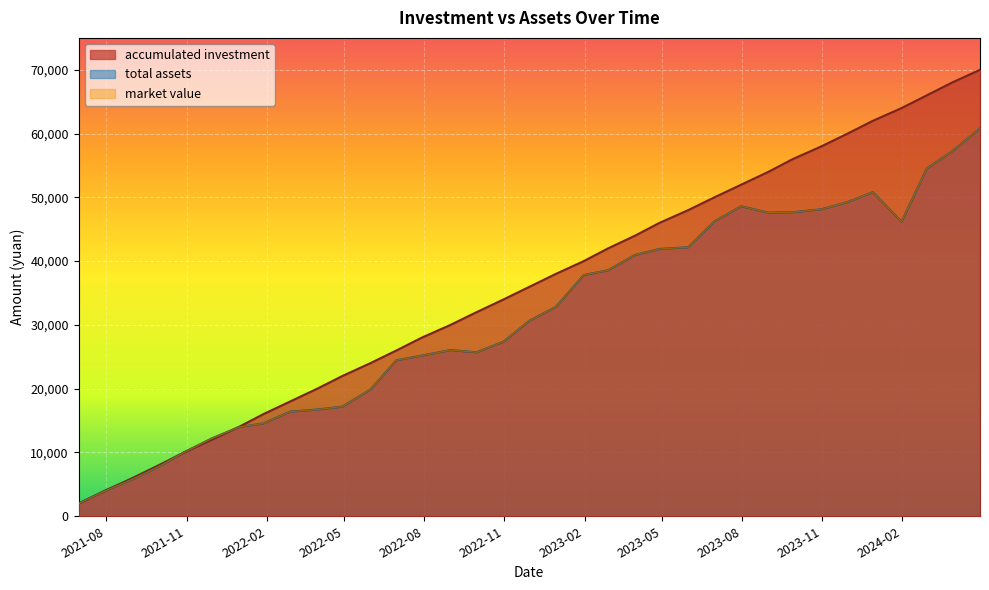

What is the difference between the maximum and minimum values in the total assets series?

58807.7